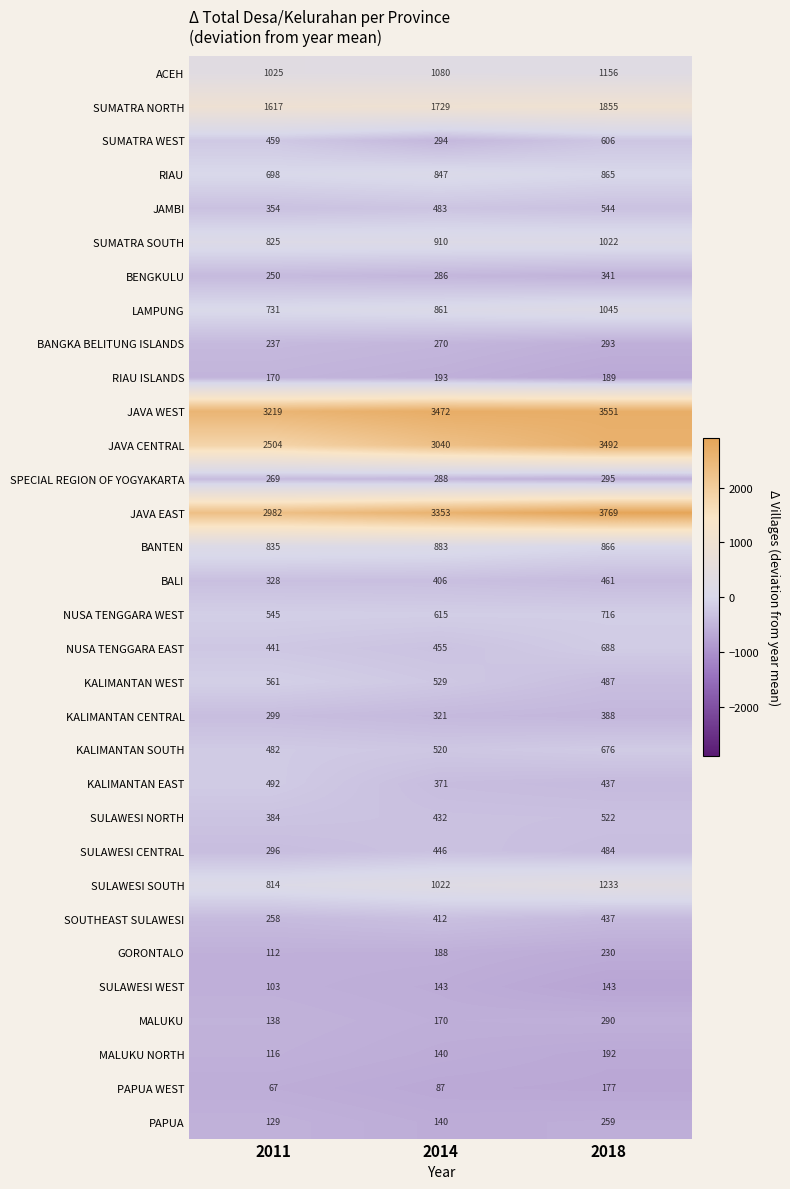

Which series changed the most between 2011 and 2014?

JAVA CENTRAL